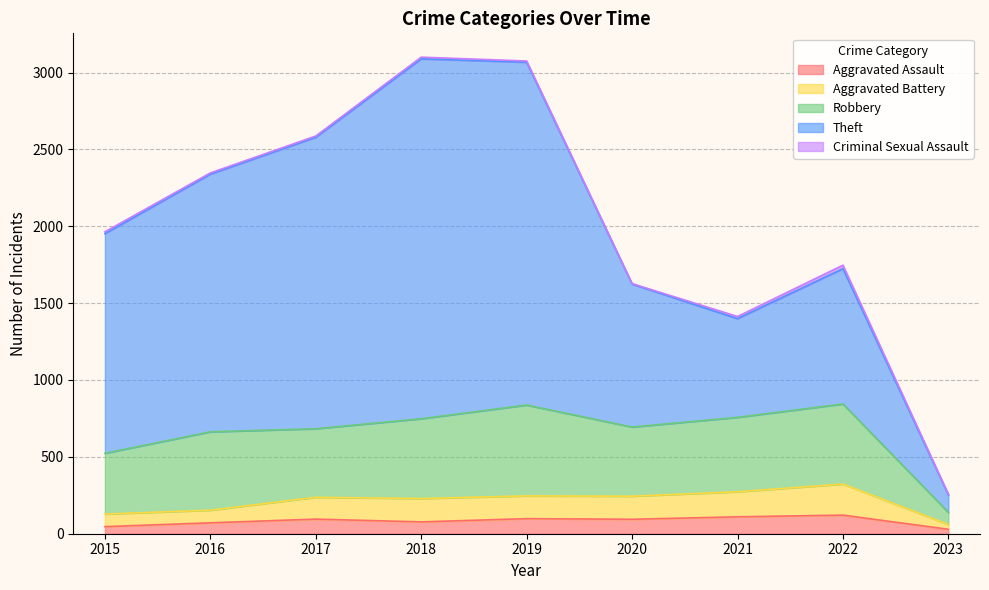

Between 2015 and 2016, which series saw the biggest shift?

Theft